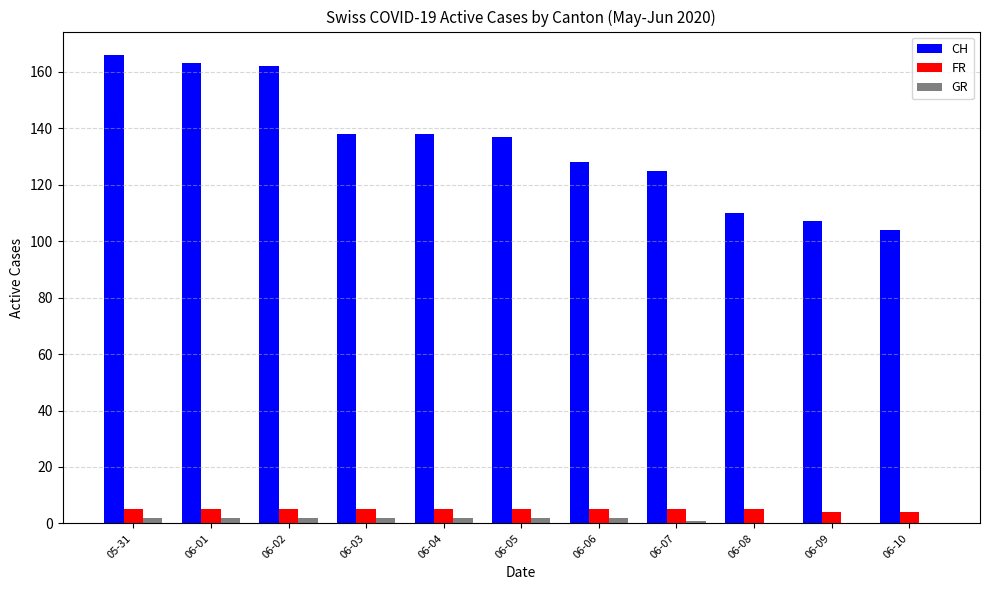

Count the number of categories in the chart.

11